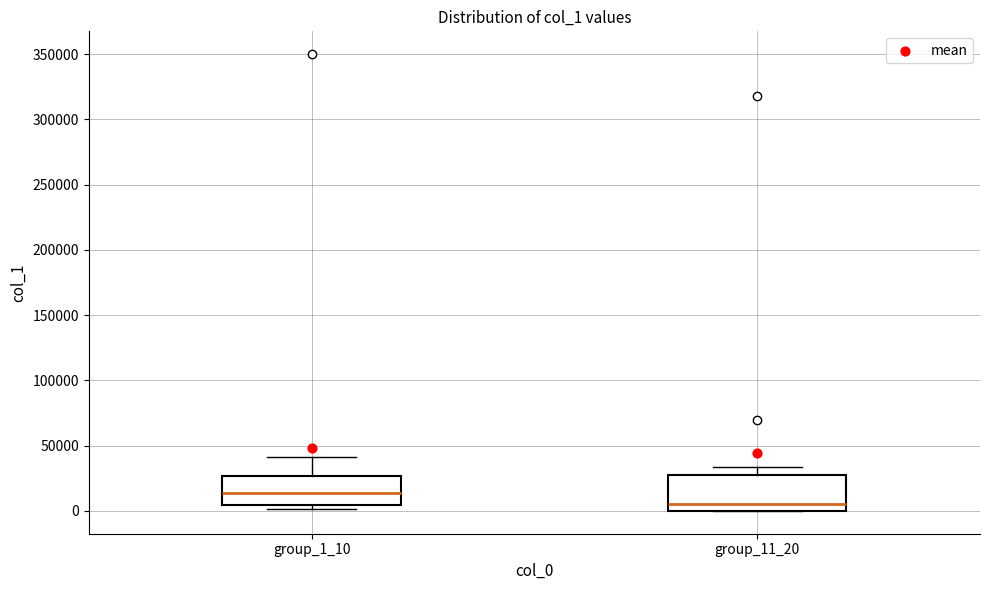

Which box's median line is the highest?

group_1_10